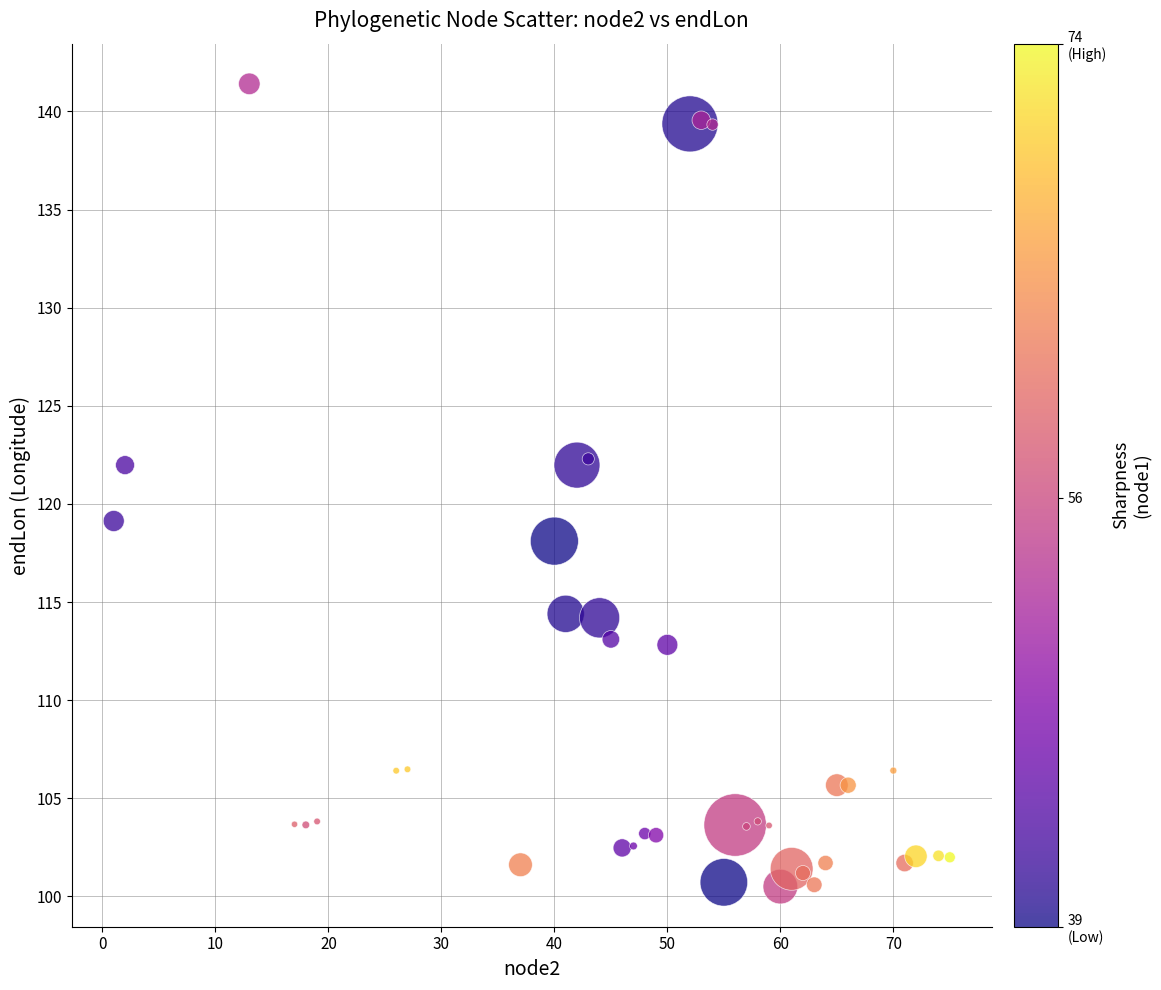

What is the range of Y values (max minus min)?

40.9